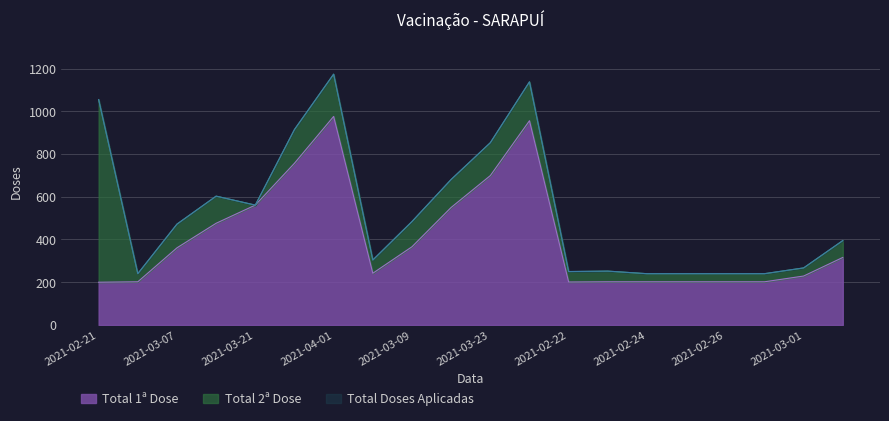

True or false: Total Doses Aplicadas and Total 1ª Dose intersect in this chart.

False